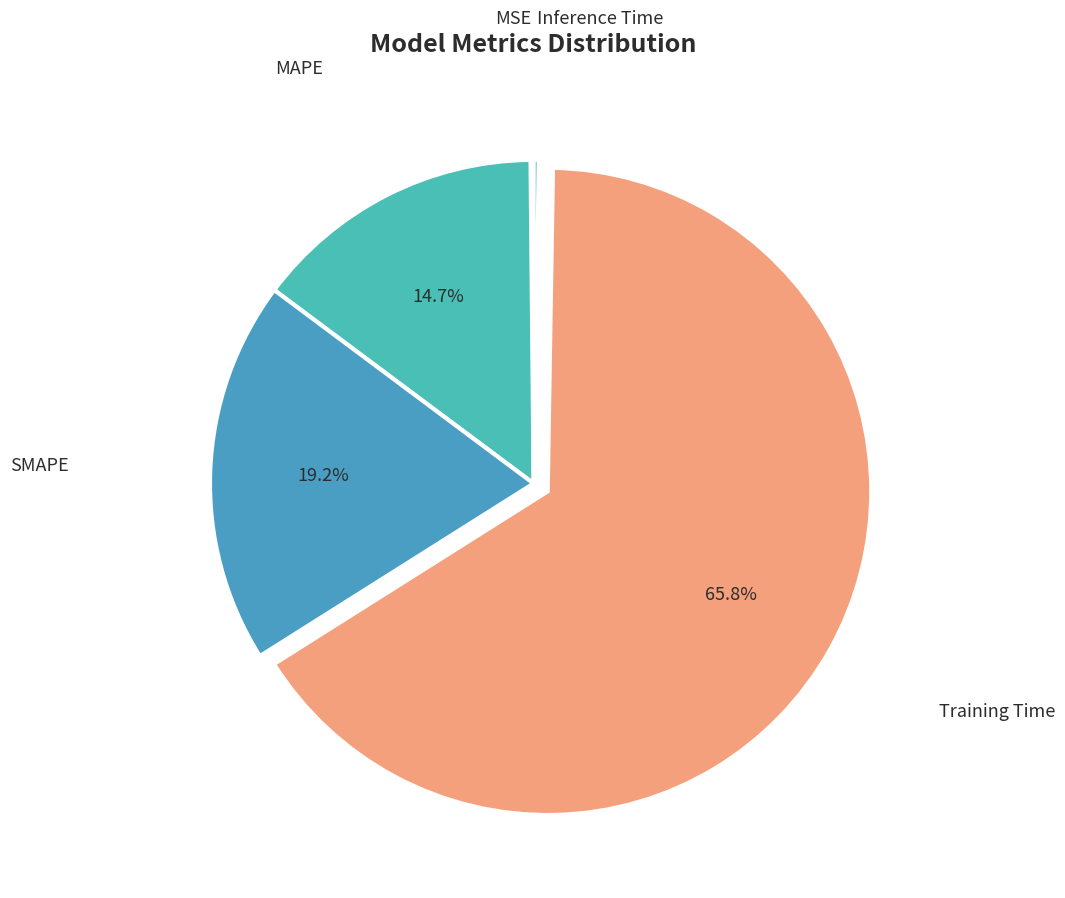

What is the largest slice in the pie chart?

Training Time